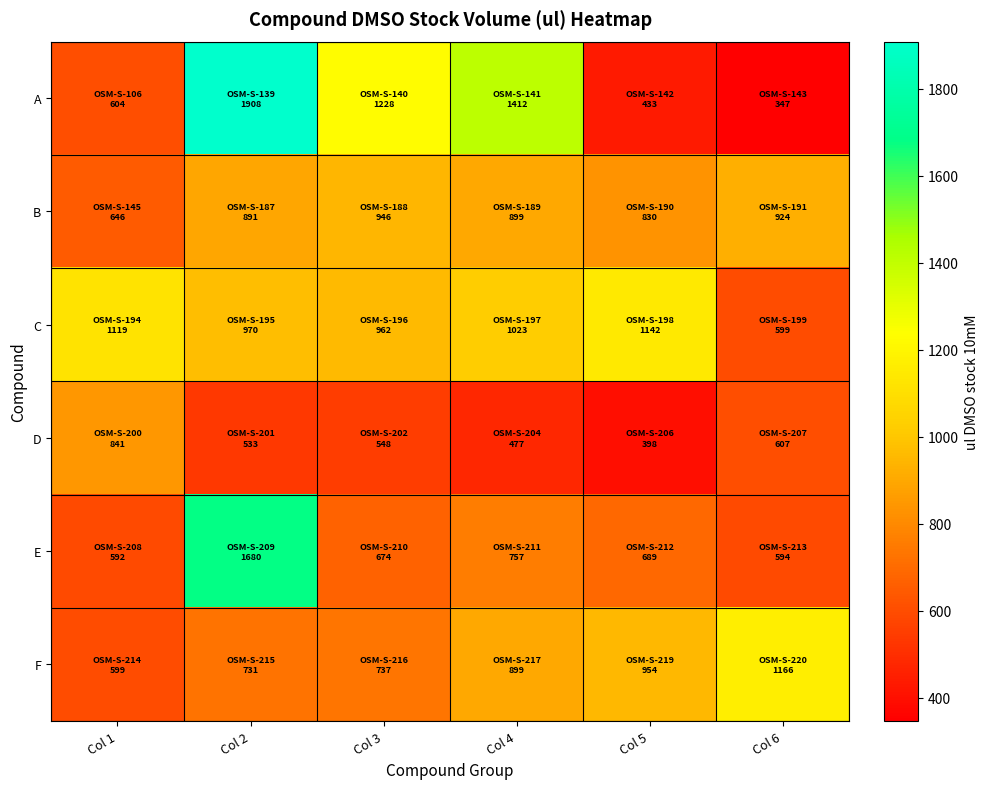

How many distinct data groups are displayed?

6